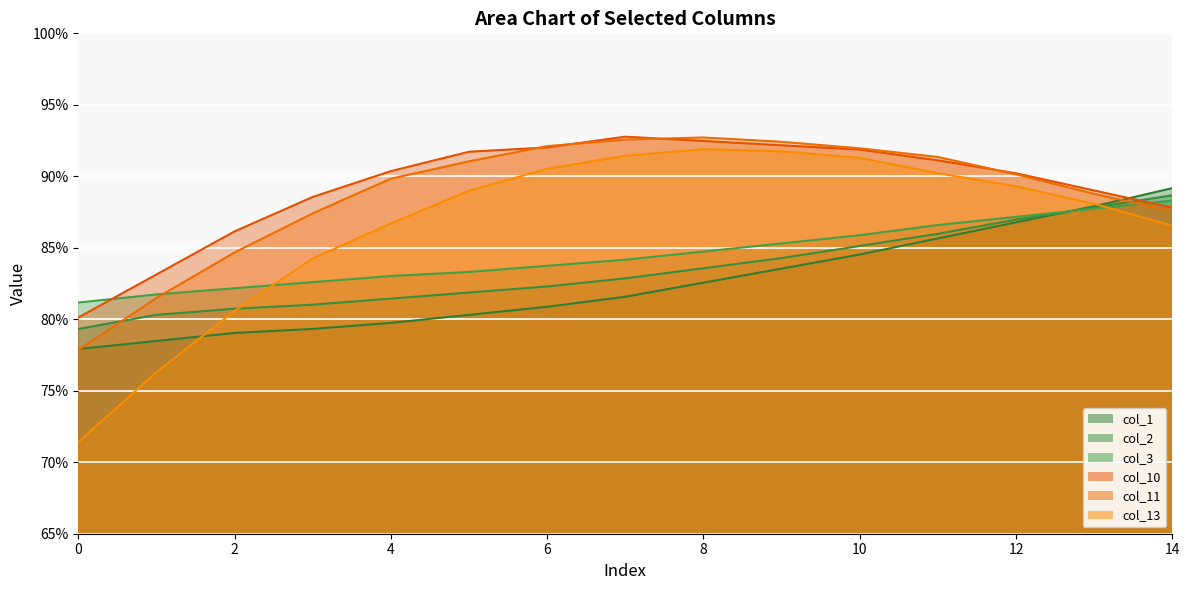

What are all the series names shown in the legend?

col_1, col_2, col_3, col_10, col_11, col_13